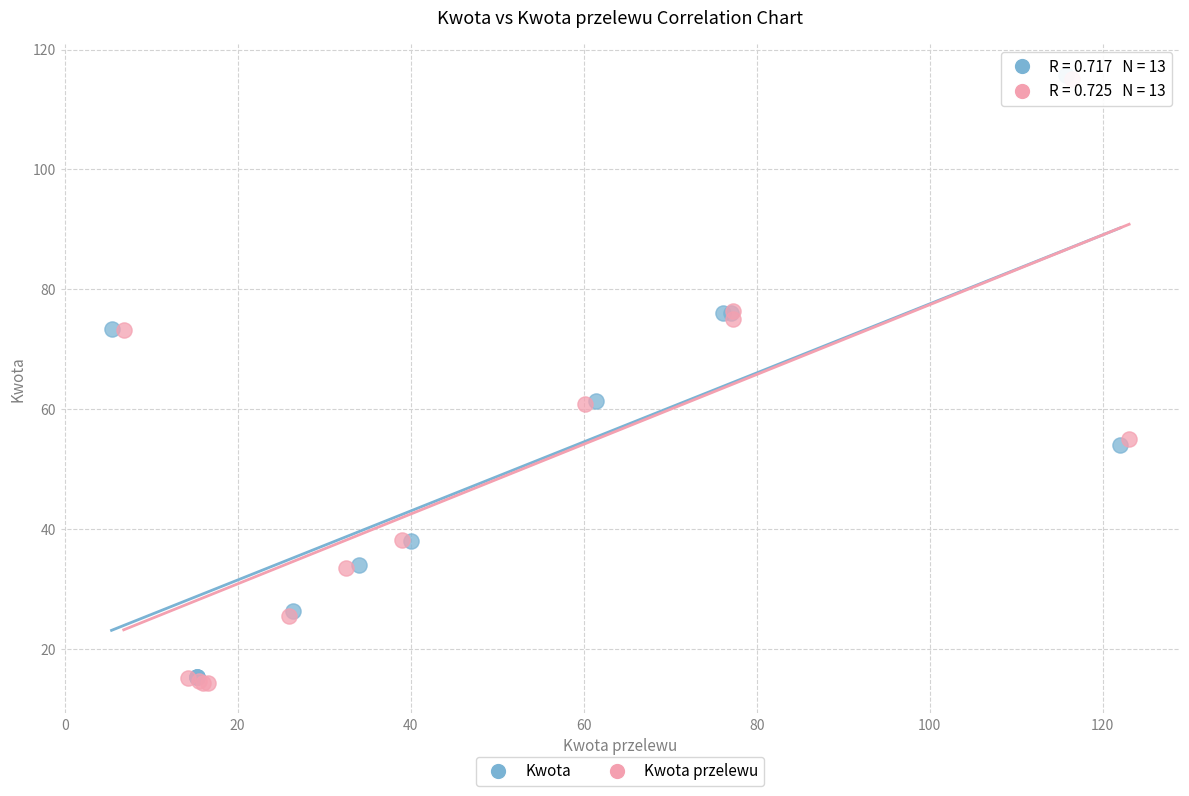

What are all the series names shown in the legend?

Kwota, Kwota przelewu